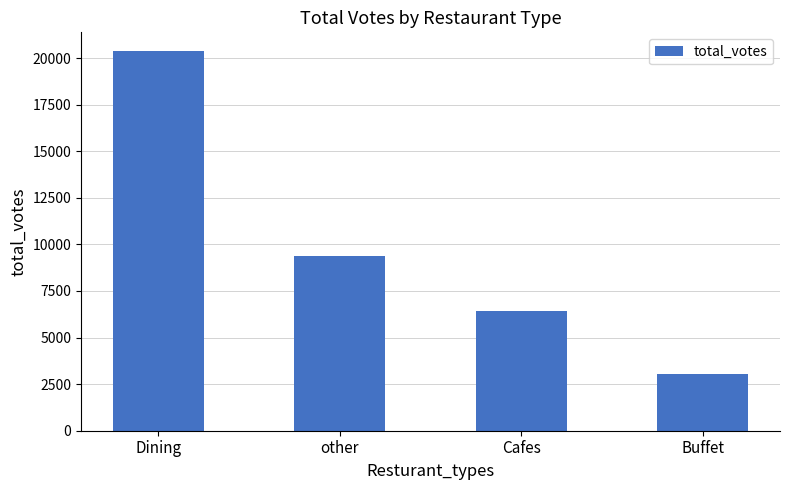

List the labels in order of value, smallest first.

Buffet, Cafes, other, Dining